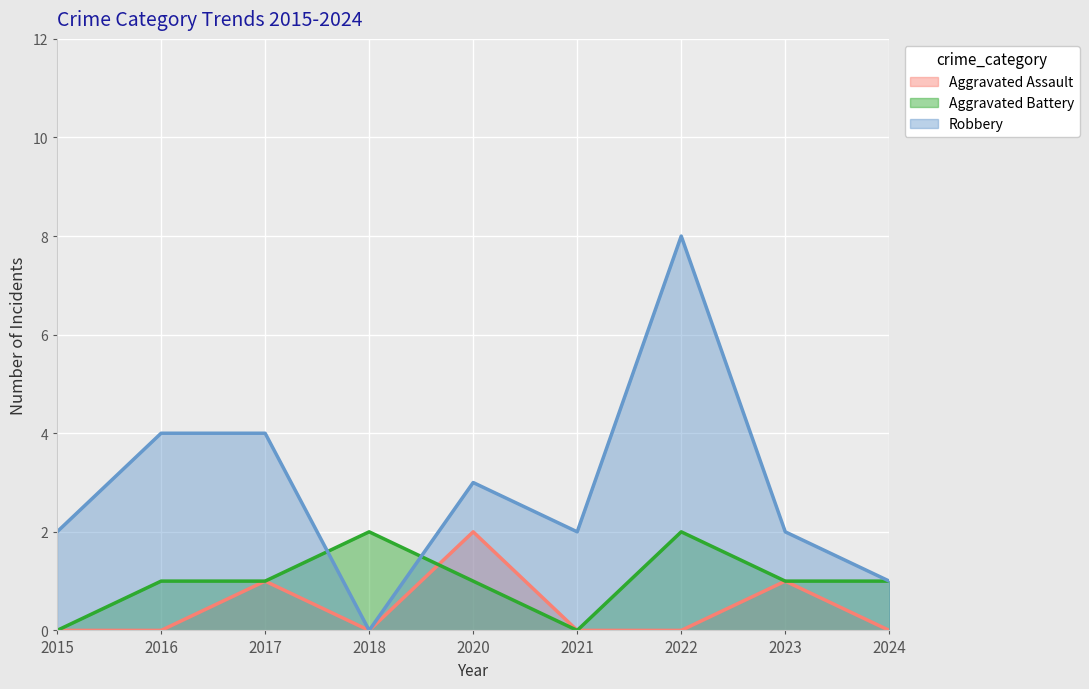

Which has a higher value, 2024 or 2023?

2023